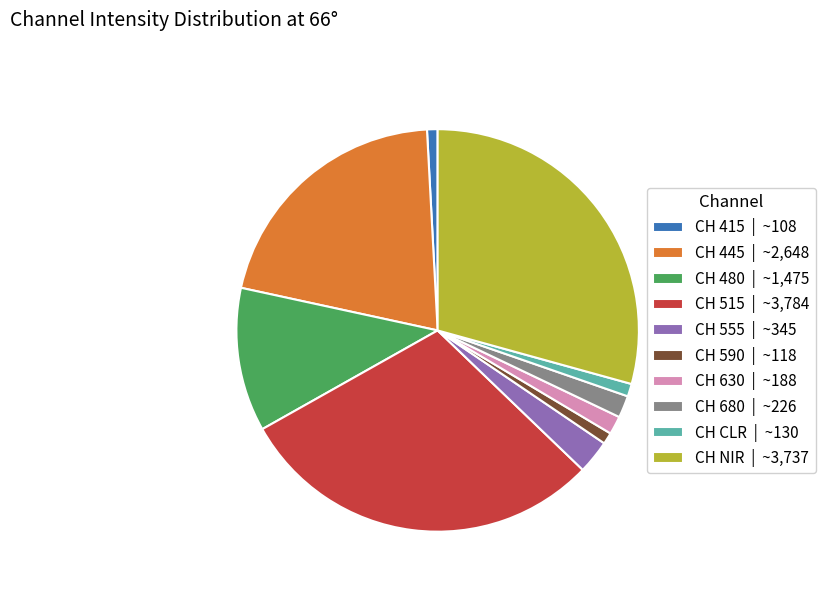

Combined, do CH 415 | ~108 and CH 555 | ~345 account for over 50%?

No